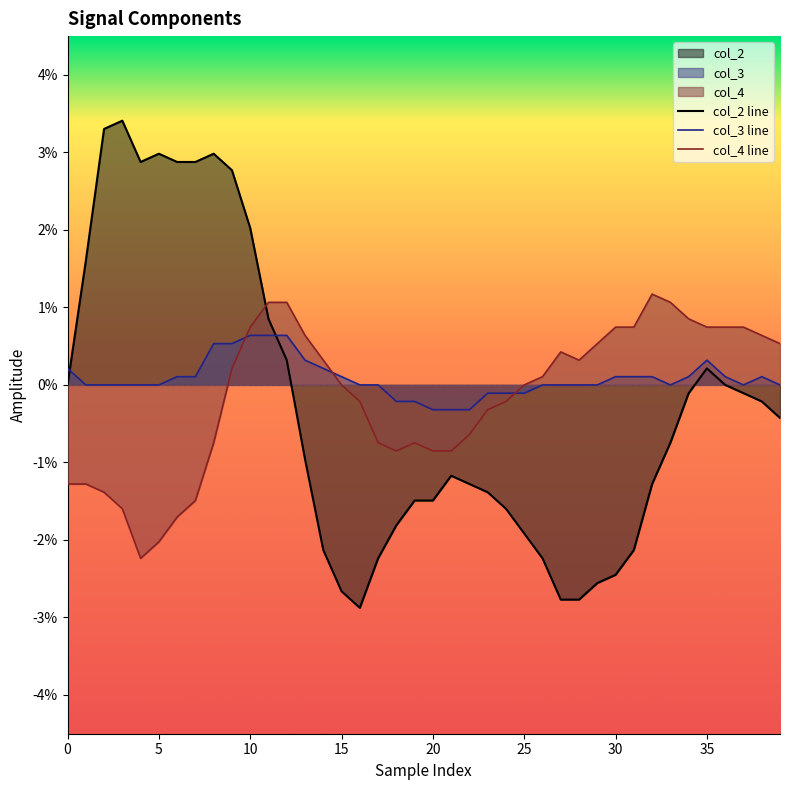

At how many categories does at least one series exceed 0?

30